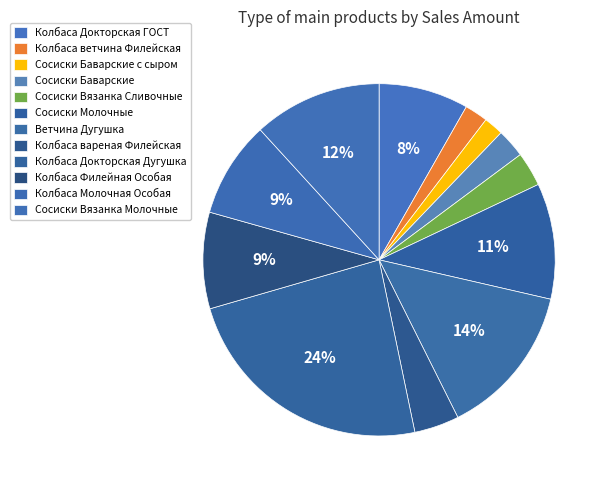

Which slice is the largest?

Колбаса Докторская Дугушка